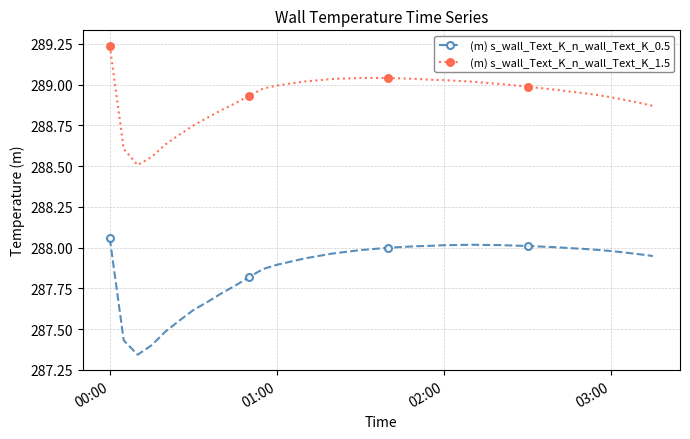

True or false: (m) s_wall_Text_K_n_wall_Text_K_1.5 has more than 0 points higher than both neighbors.

True